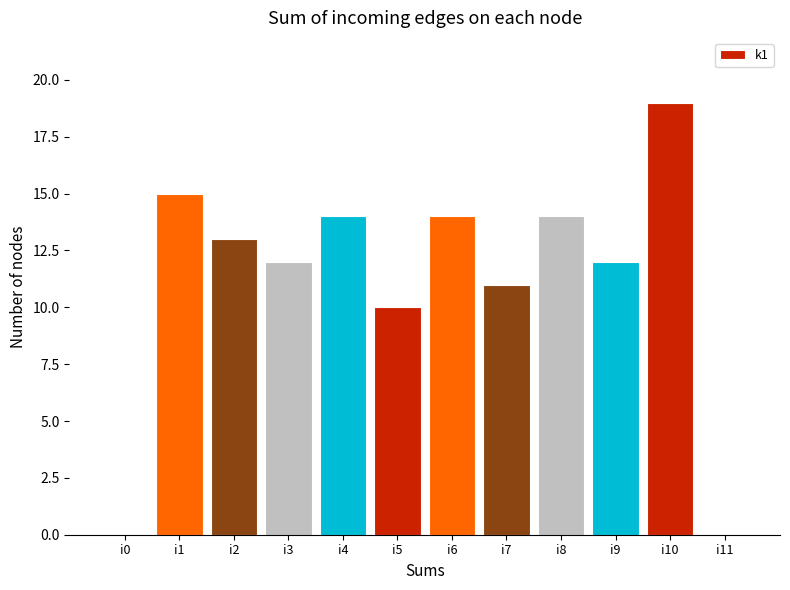

Are the bars horizontal?

No